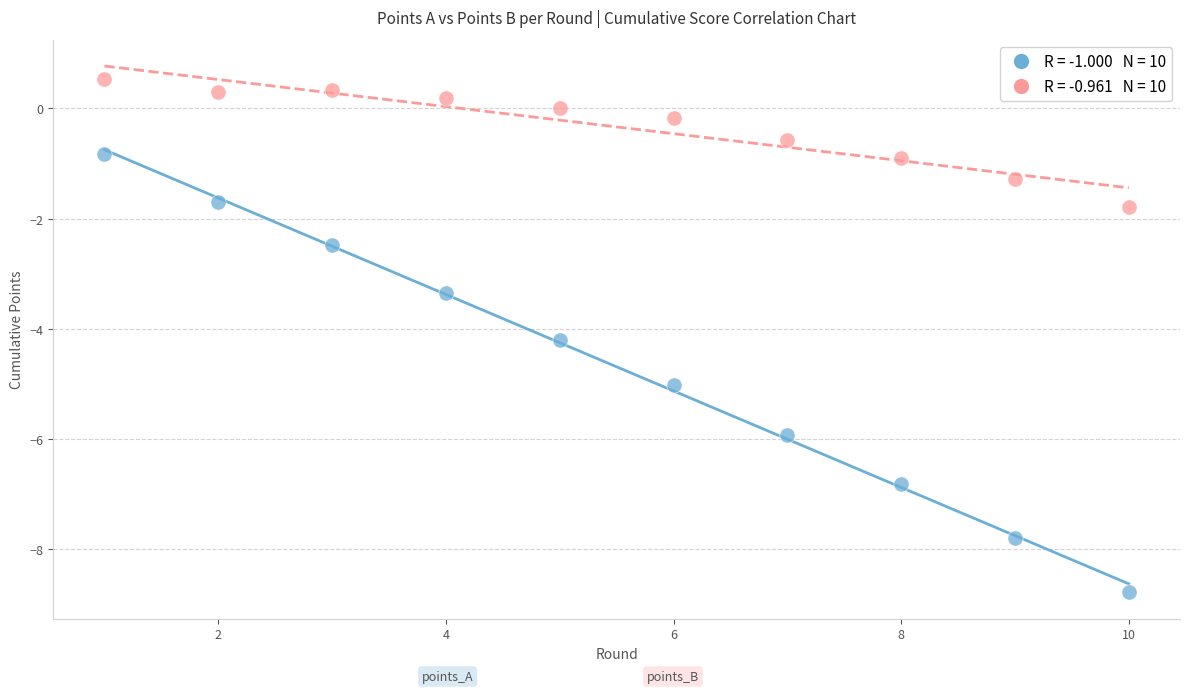

Across all series, what Y value is closest to -4?

-4.2